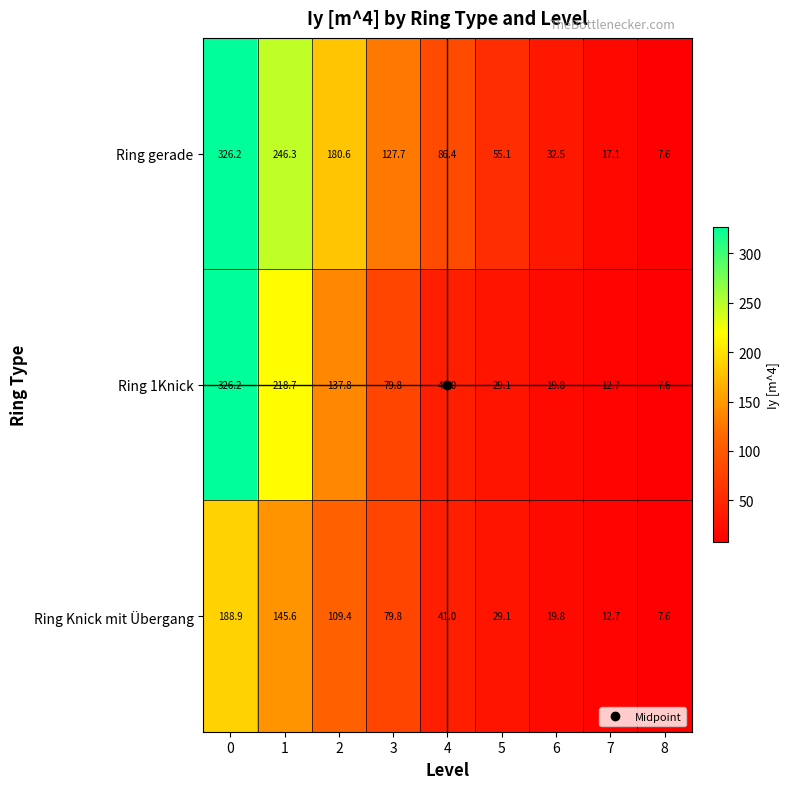

What is the sum of all Ring Knick mit Übergang values?

633.9